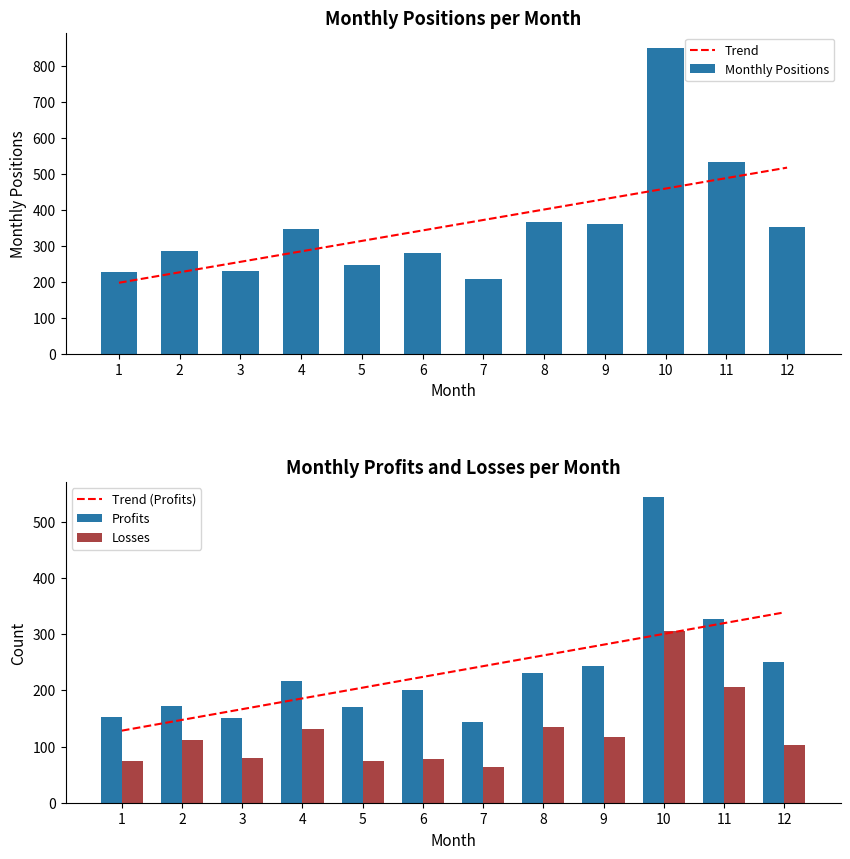

List the labels in order of Losses value, largest first.

10, 11, 8, 4, 9, 2, 12, 3, 6, 1, 5, 7